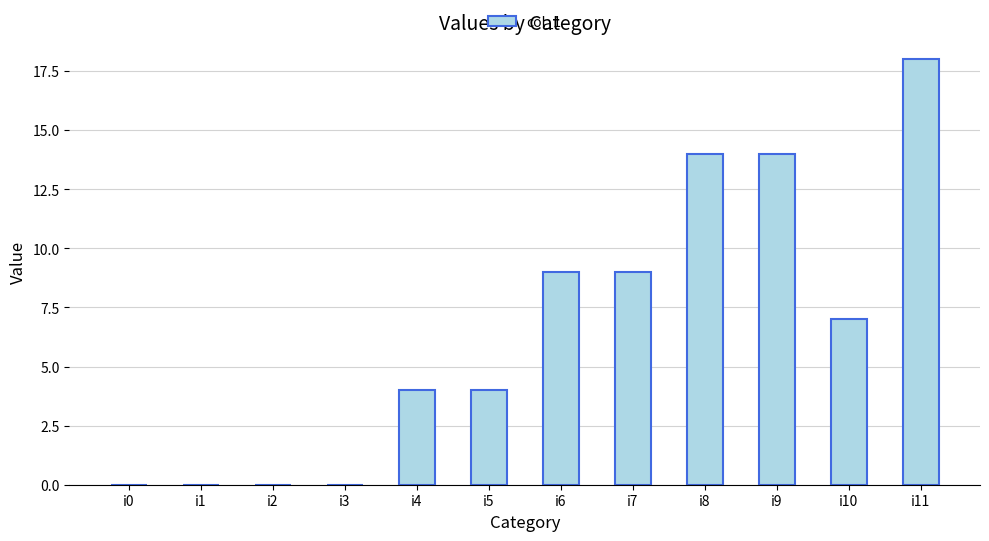

What is the sum of the values at i3 and i6?

9